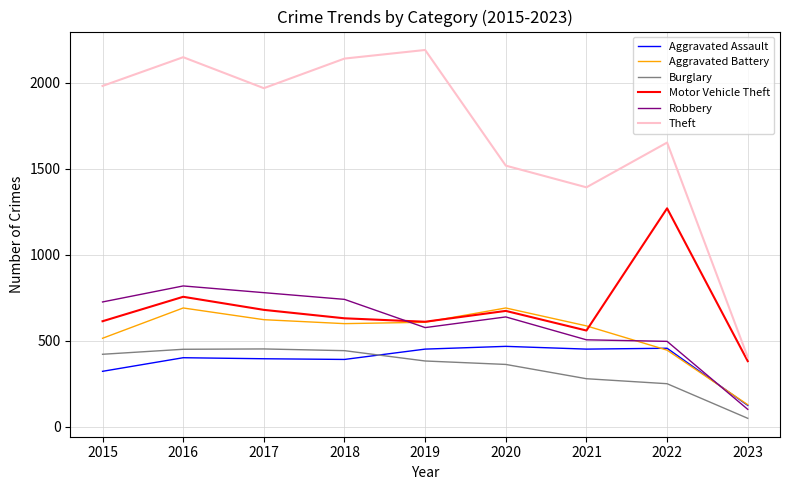

At which label does Theft reach its minimum?

2023